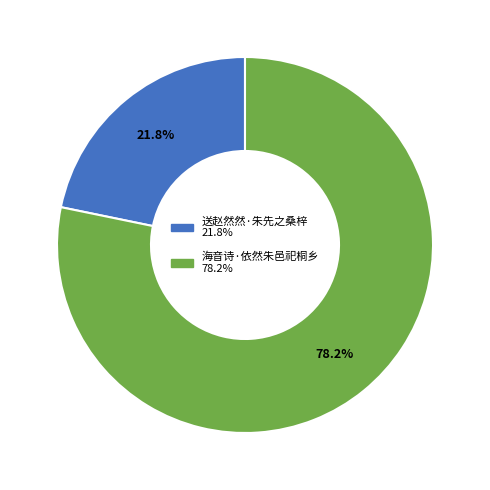

The 海音诗·依然朱邑祀桐乡 slice represents 65% of the pie. True or false?

False